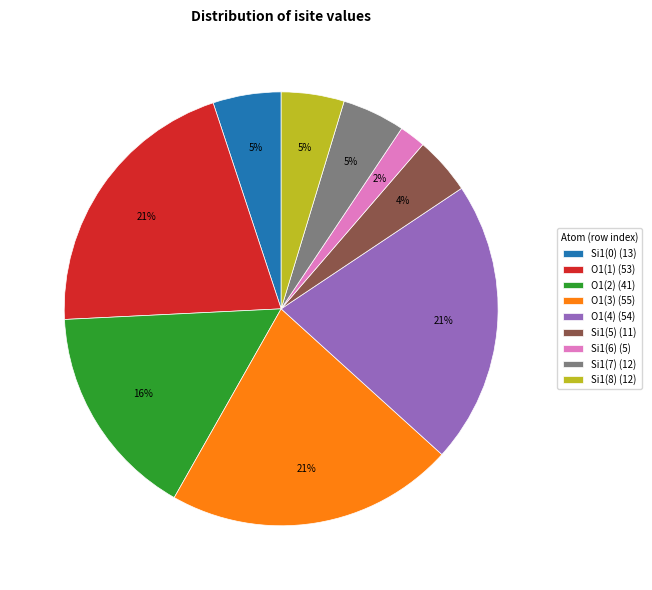

Combined, do O1(3) (55) and Si1(6) (5) account for over 50%?

No